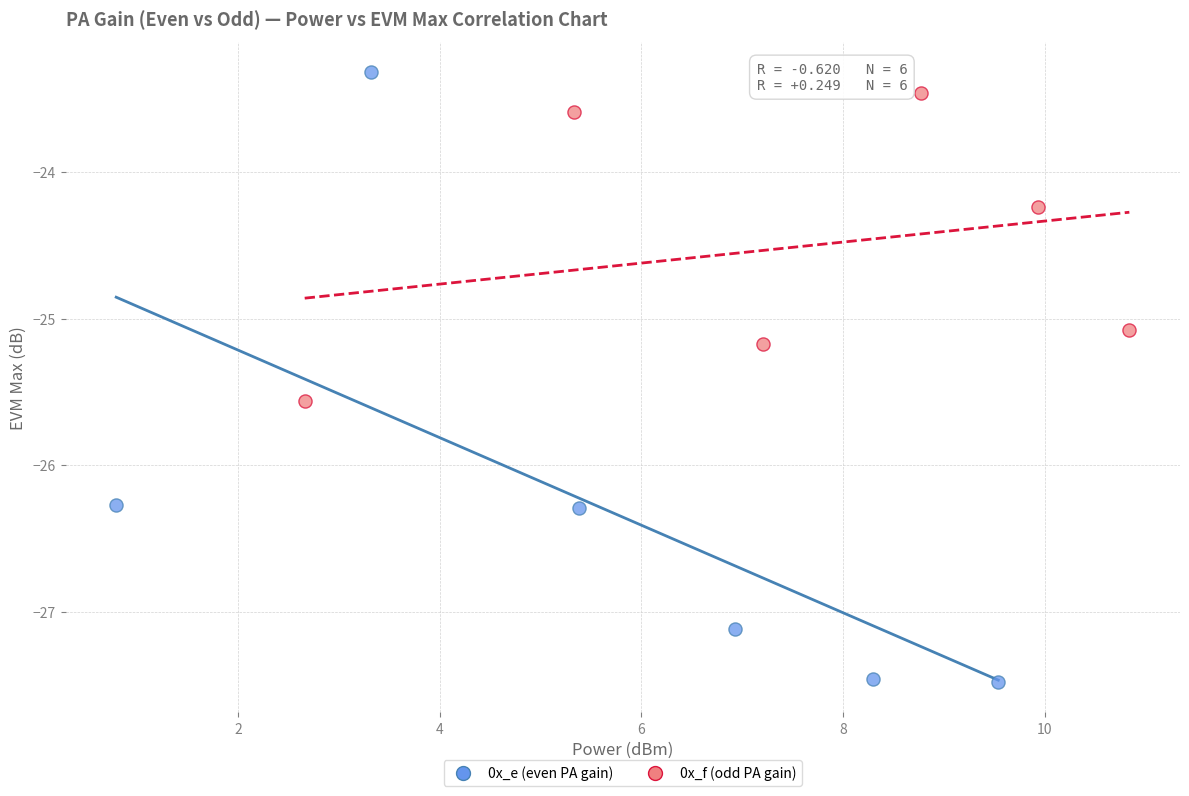

Which series reaches the minimum Y coordinate?

0x_e (even PA gain)